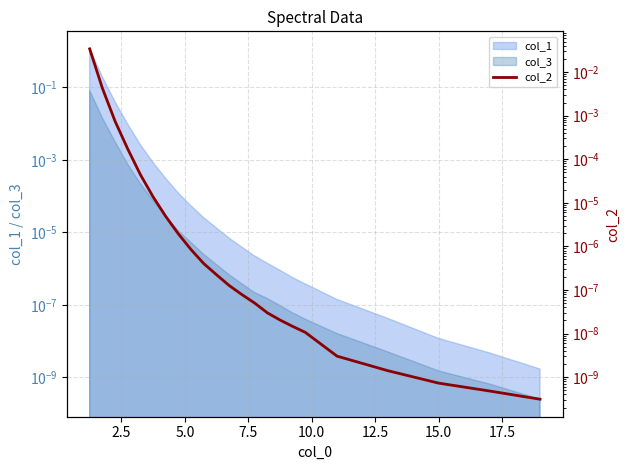

The chart shows a value of 0.0 at 20.0. True or false?

False